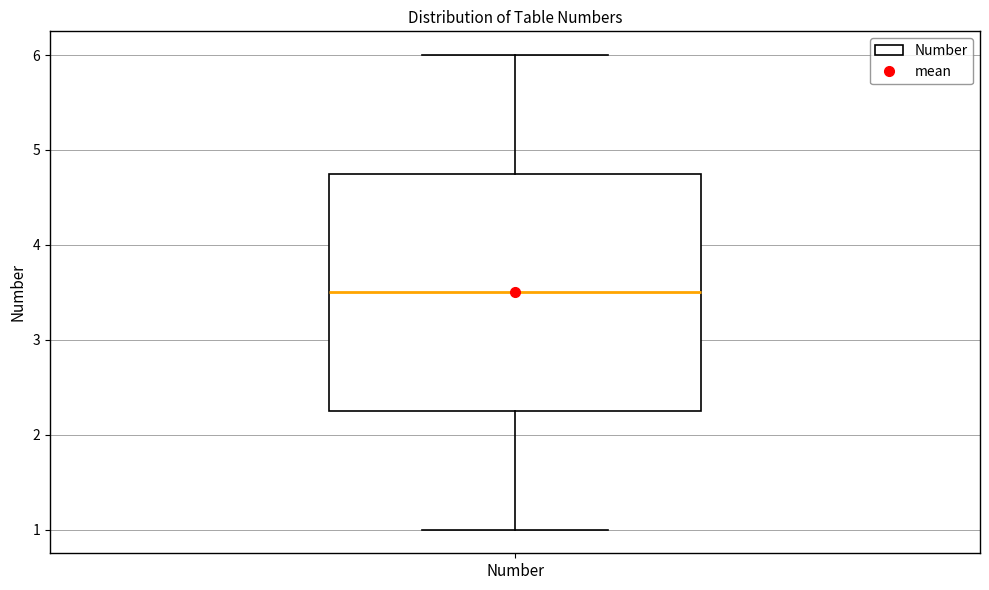

Where does the upper whisker of the box for Number end on the y-axis? The values are not printed on the chart, so give them approximately, as read against the axis.

6.0